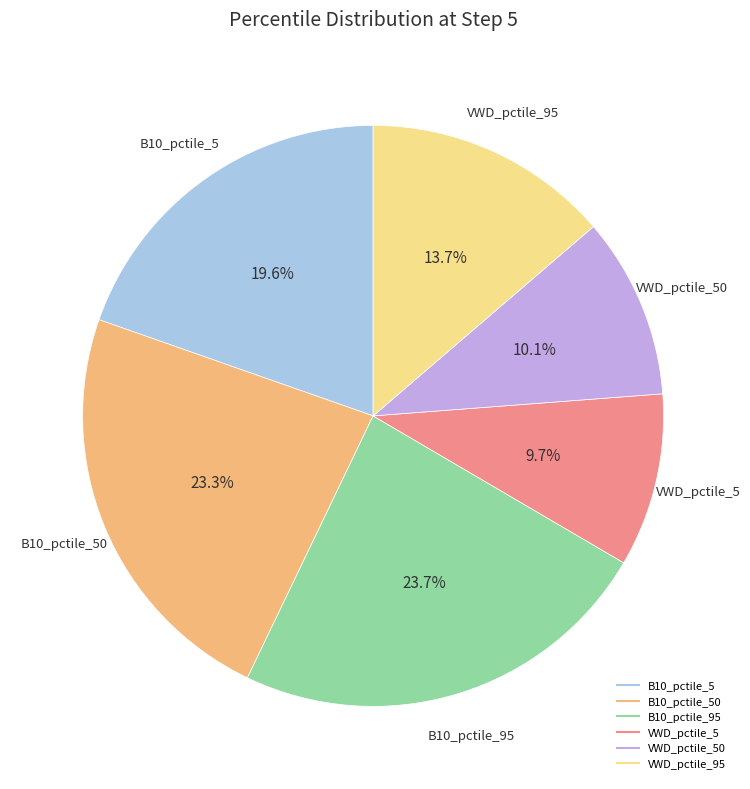

How many segments does this pie chart have?

6